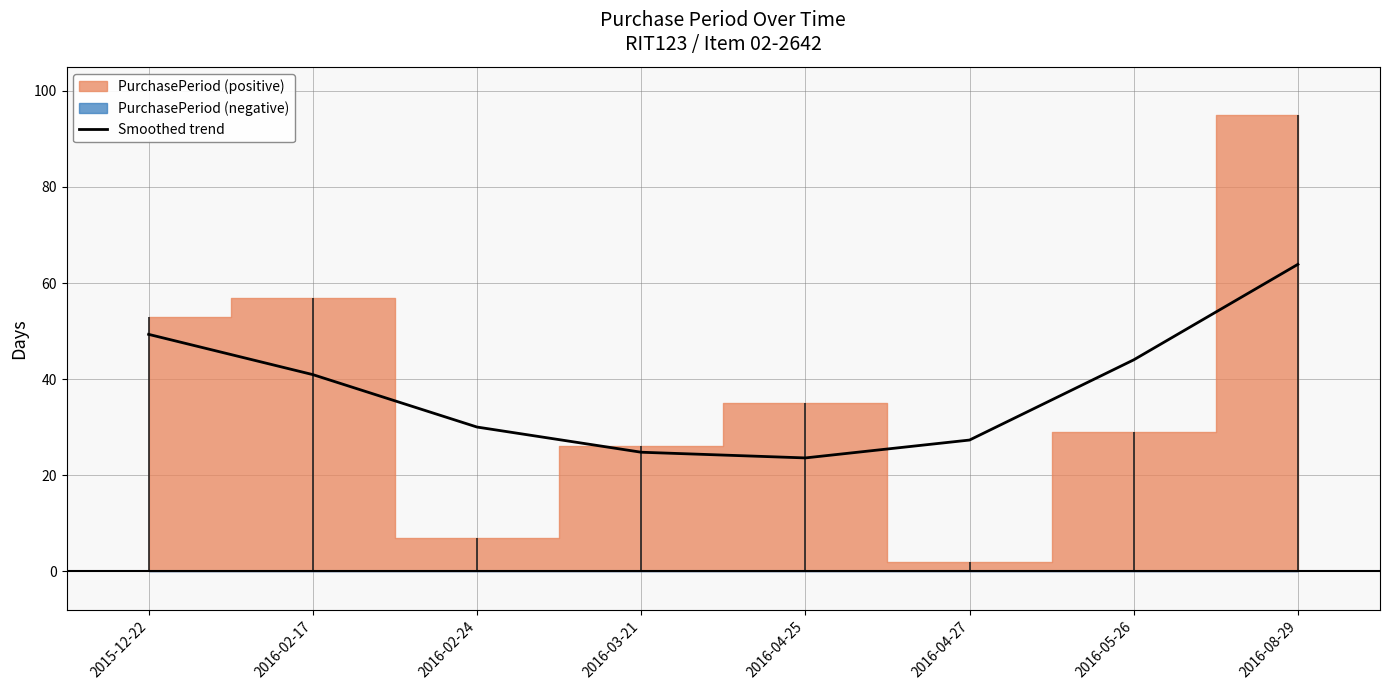

Which category has the highest value across all series?

2016-08-29